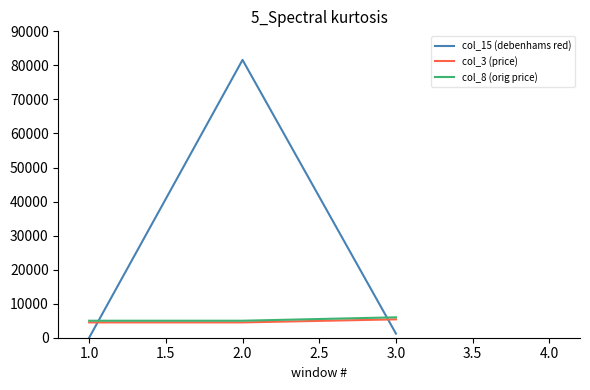

Which category has the lowest value across all series?

1.0